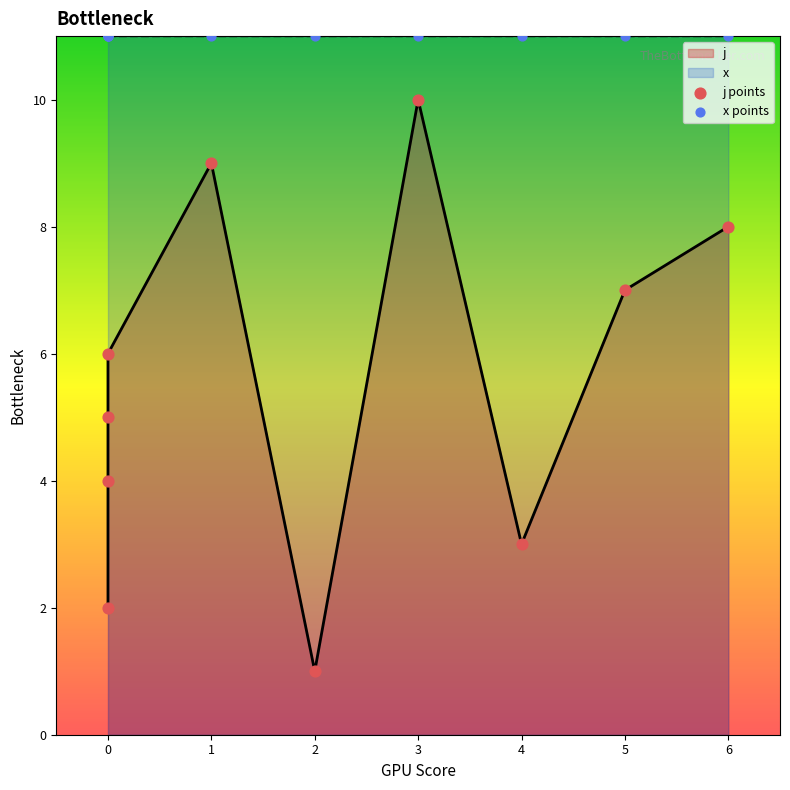

Which series reaches the maximum Y coordinate?

x